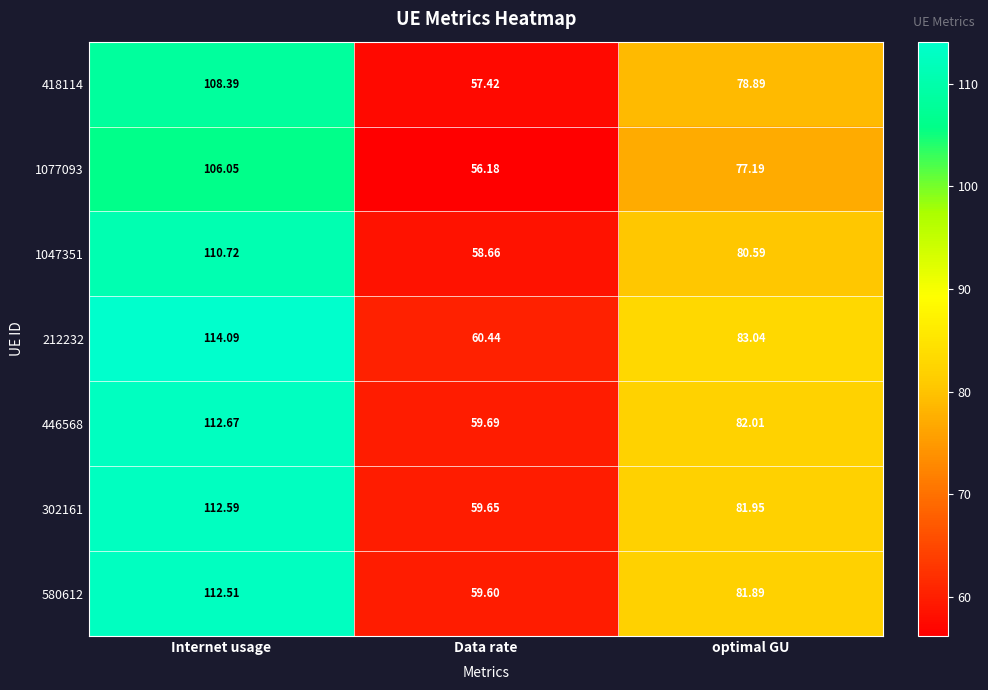

How many values in the 1077093 series exceed 77?

2